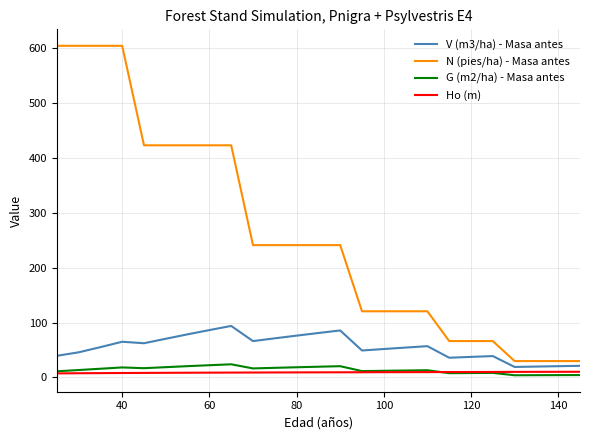

What is the greatest value displayed?

604.8